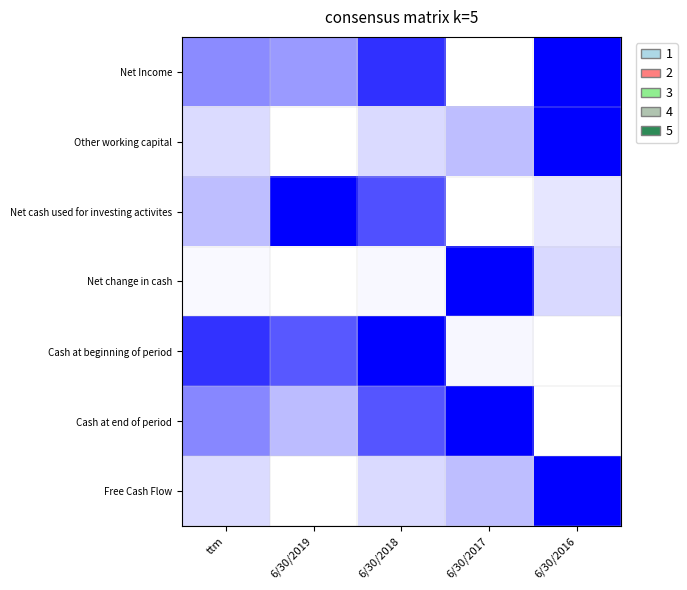

What is the total value across all series at 6/30/2018?

3.8